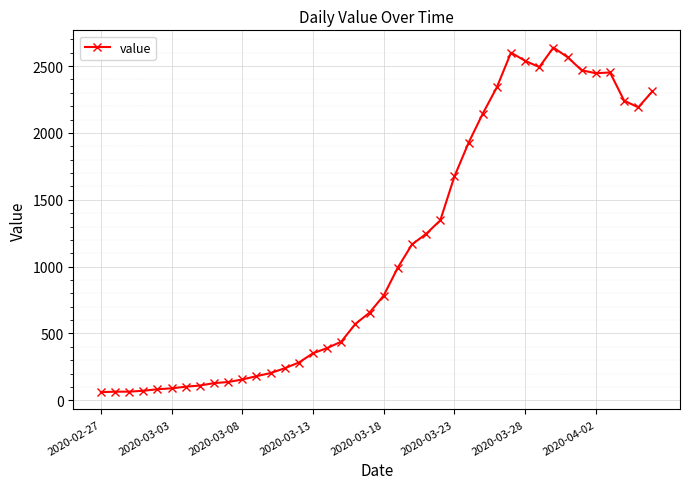

What is the minimum value shown in the chart?

61